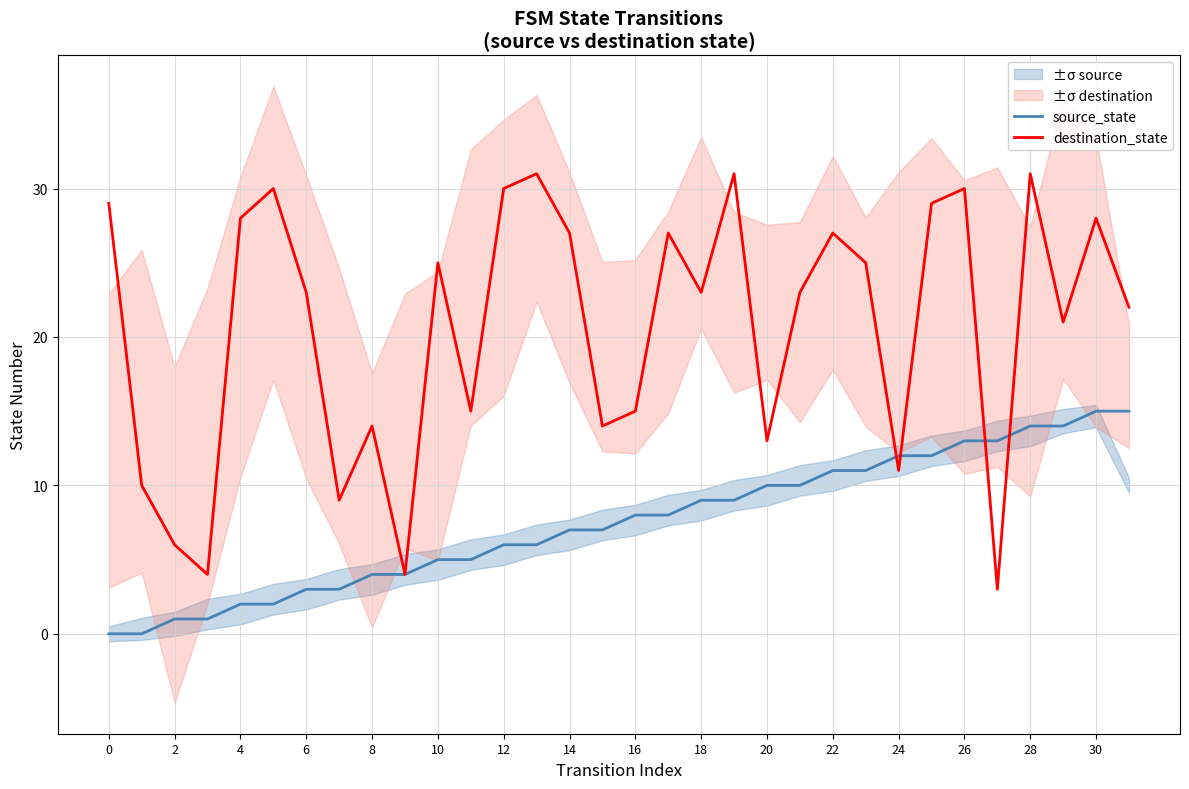

The destination_state series shows 31 at 19. True or false?

True